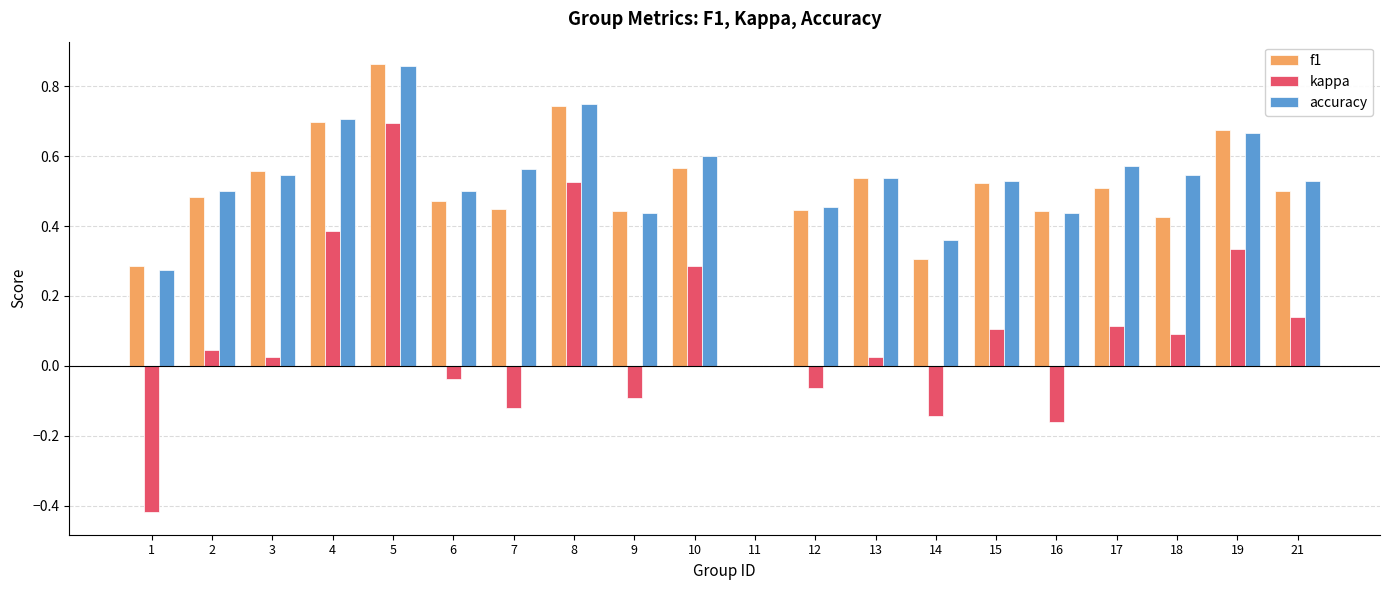

Between 2 and 12, which series saw the biggest shift?

kappa